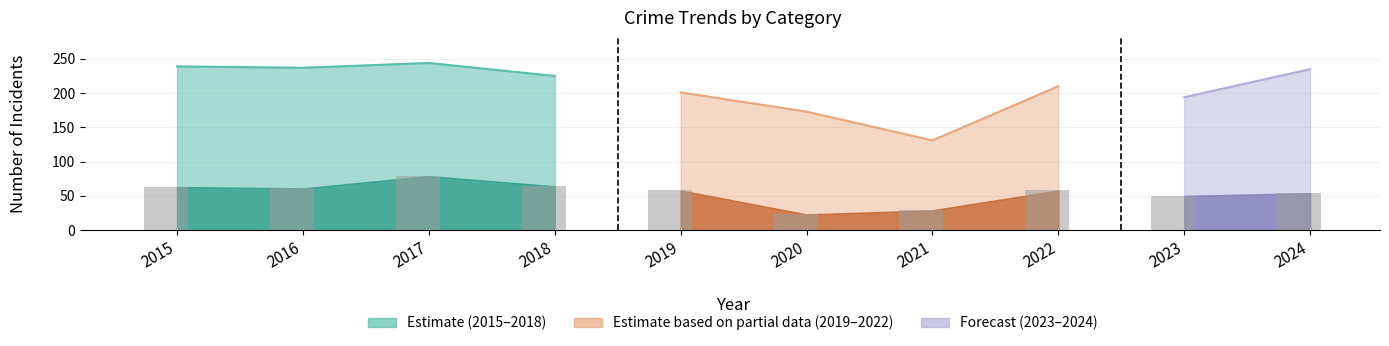

At how many categories does at least one series exceed 109?

10